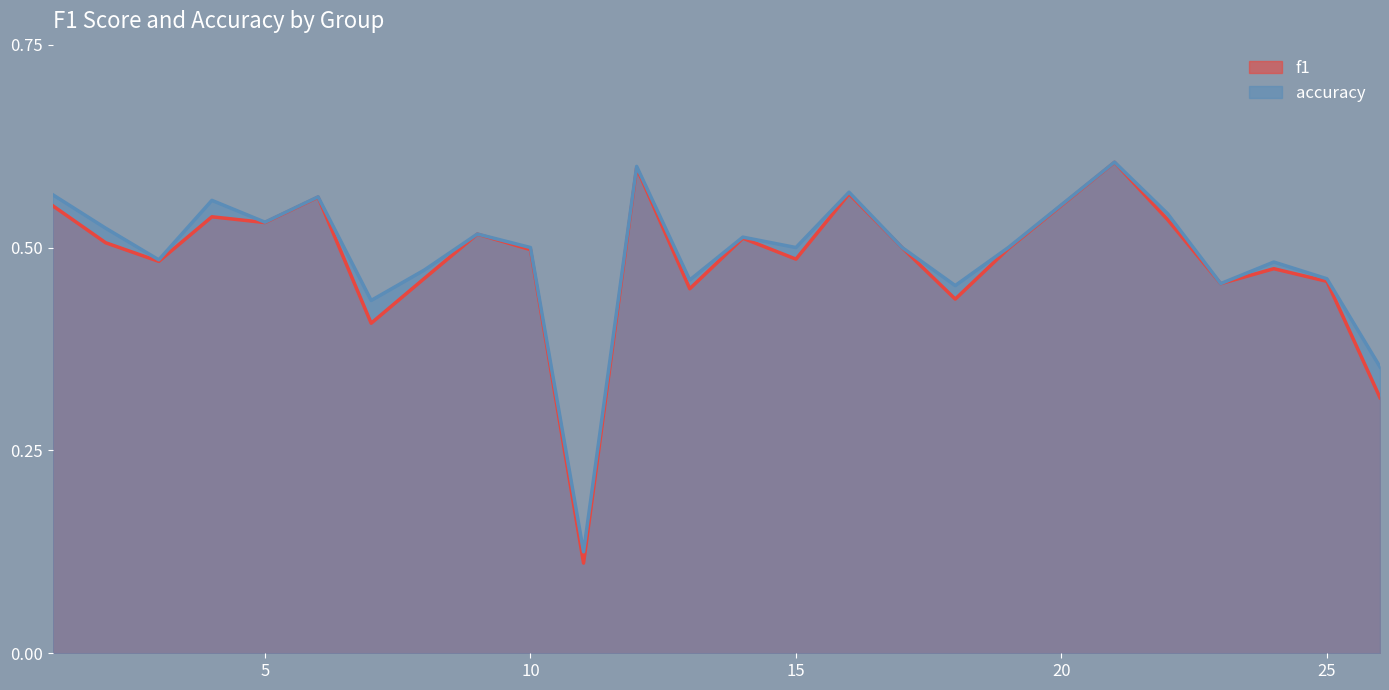

List the series in order of their peak value, highest first.

accuracy, f1